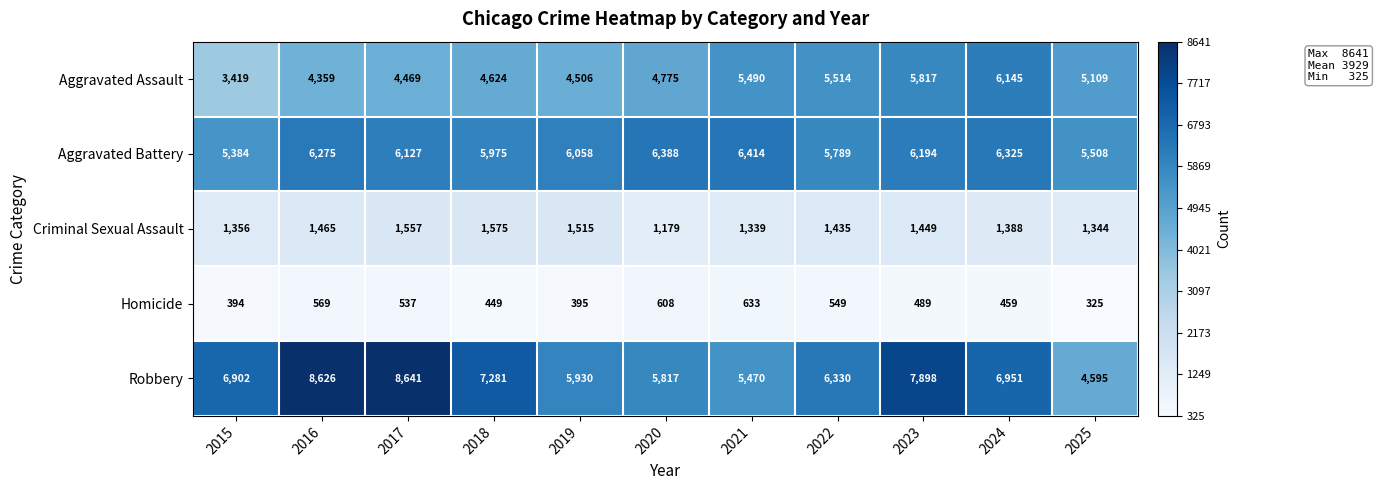

Read the Criminal Sexual Assault value at 2021, to the nearest 5.

1340